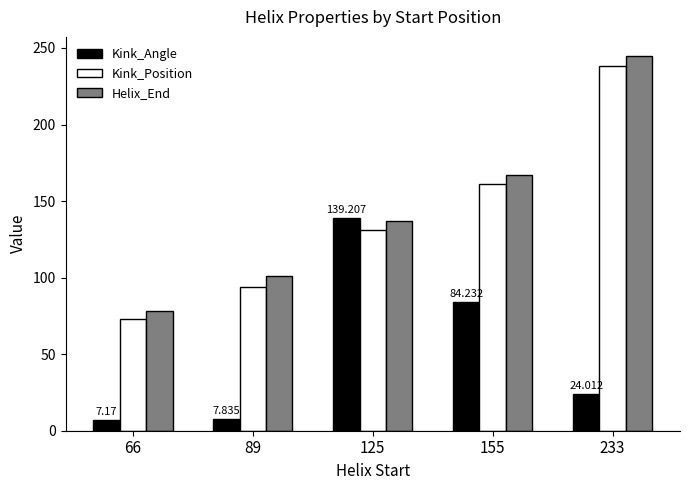

List the labels in order of Helix_End value, largest first.

233, 155, 125, 89, 66